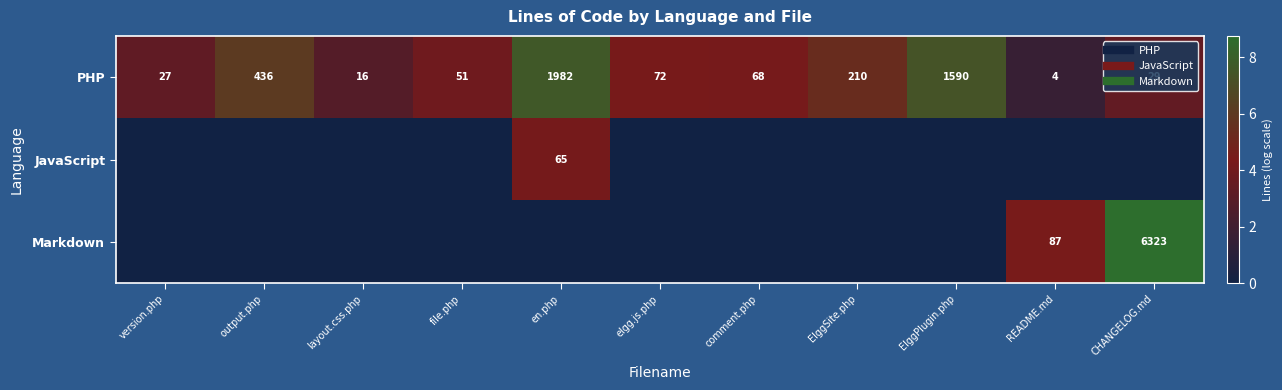

How many values in JavaScript are above zero?

1